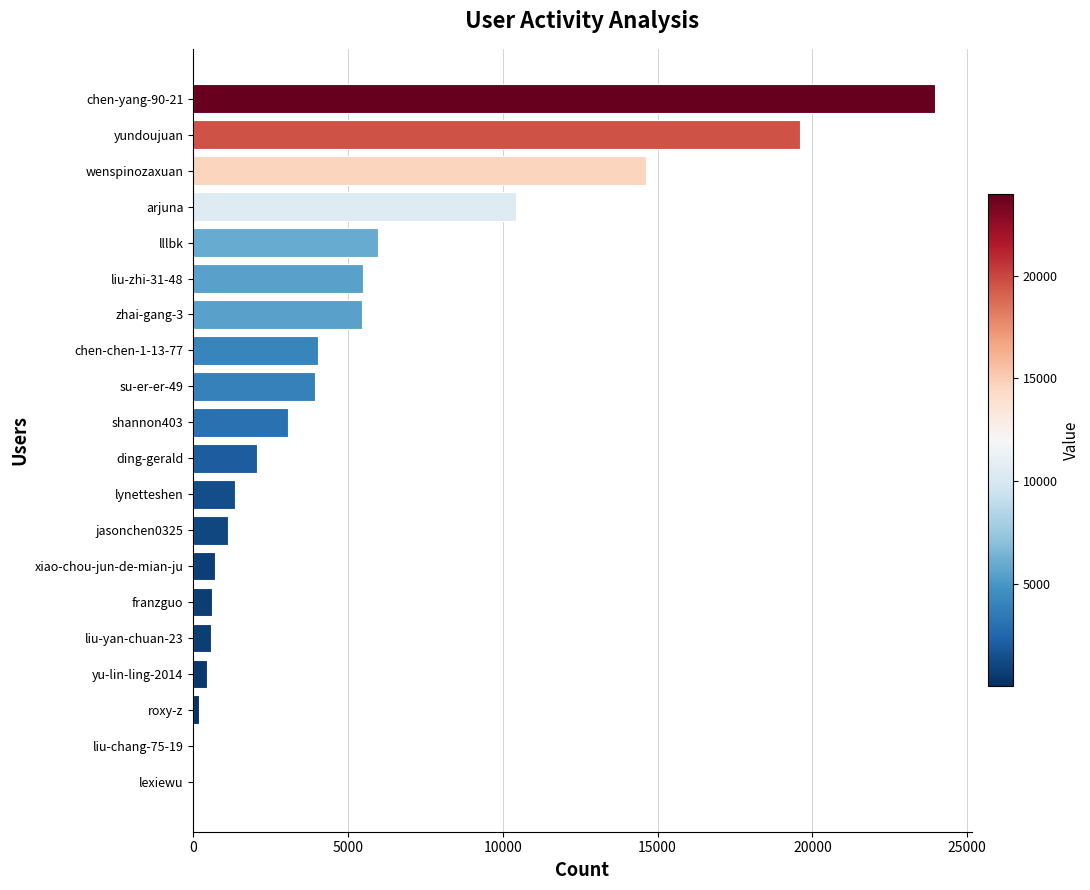

Which label corresponds to the largest value in the chart?

chen-yang-90-21